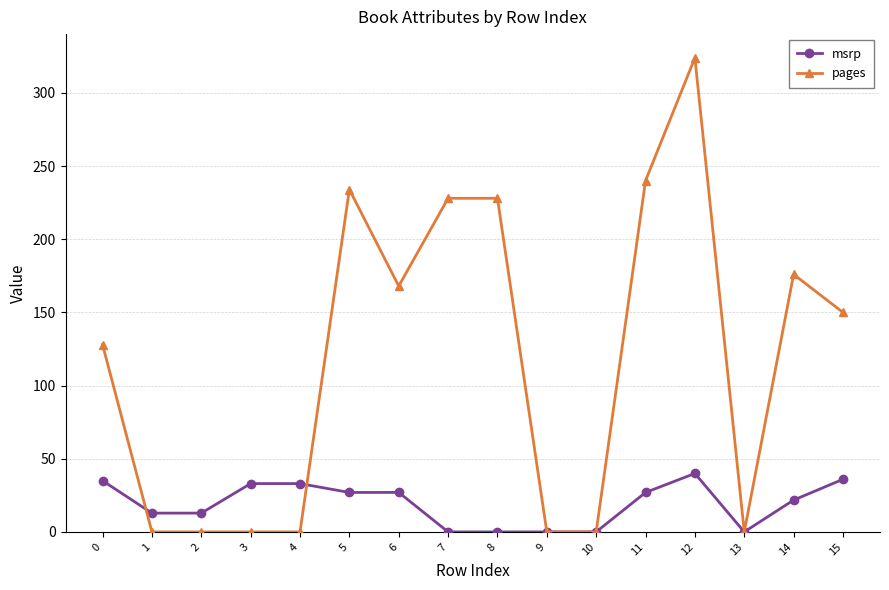

After their last crossing, which series has the higher values: msrp or pages?

pages